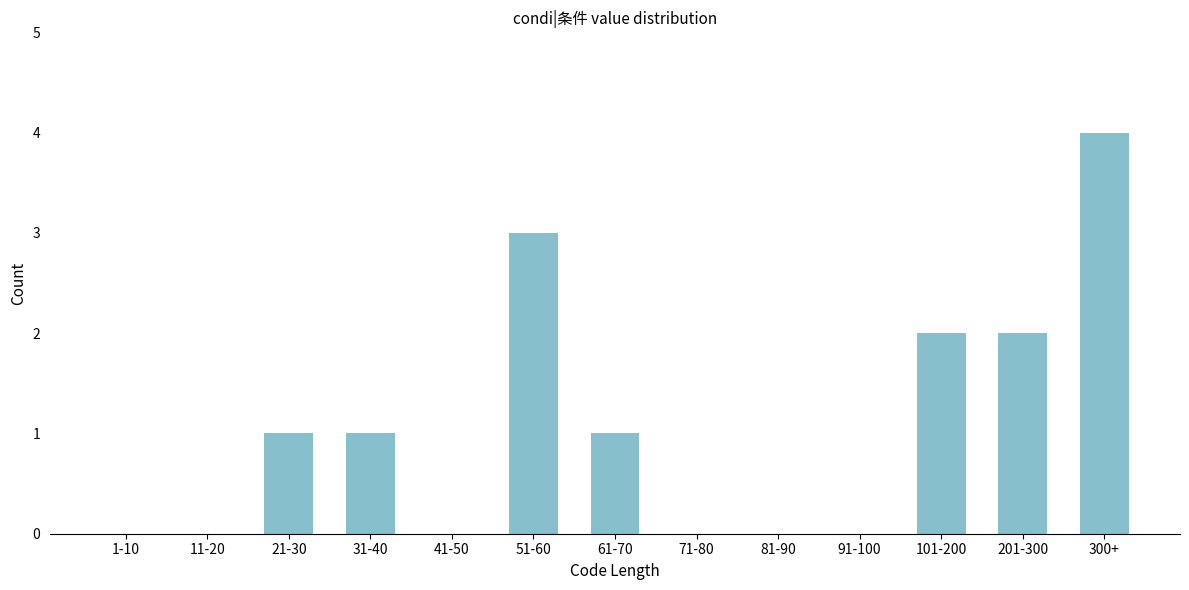

Reading left to right, extract all data points from this chart.

1-10=0	11-20=0	21-30=1	31-40=1	41-50=0	51-60=3	61-70=1	71-80=0	81-90=0	91-100=0	101-200=2	201-300=2	300+=4